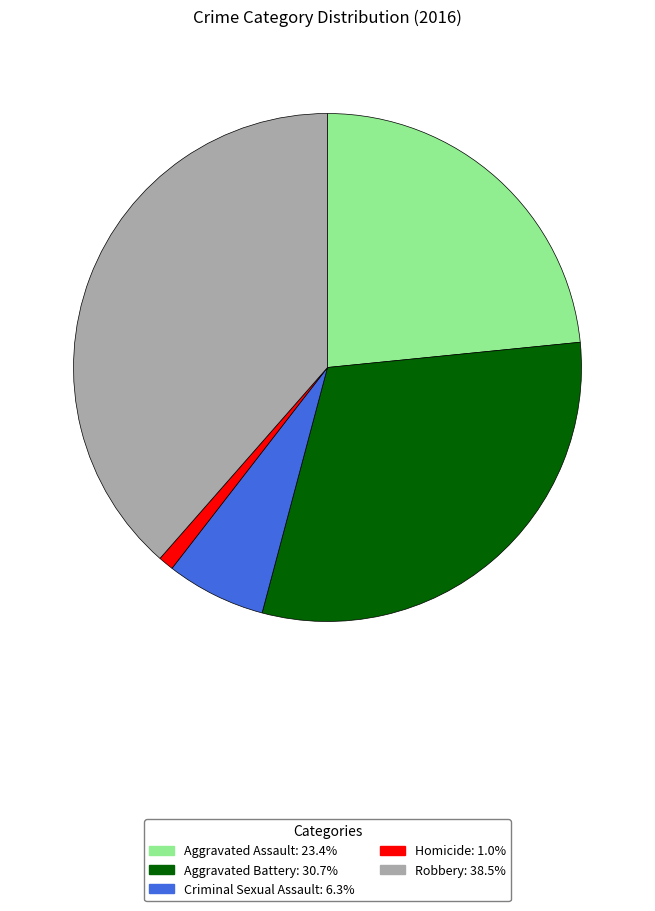

How many slices are in this pie chart?

5